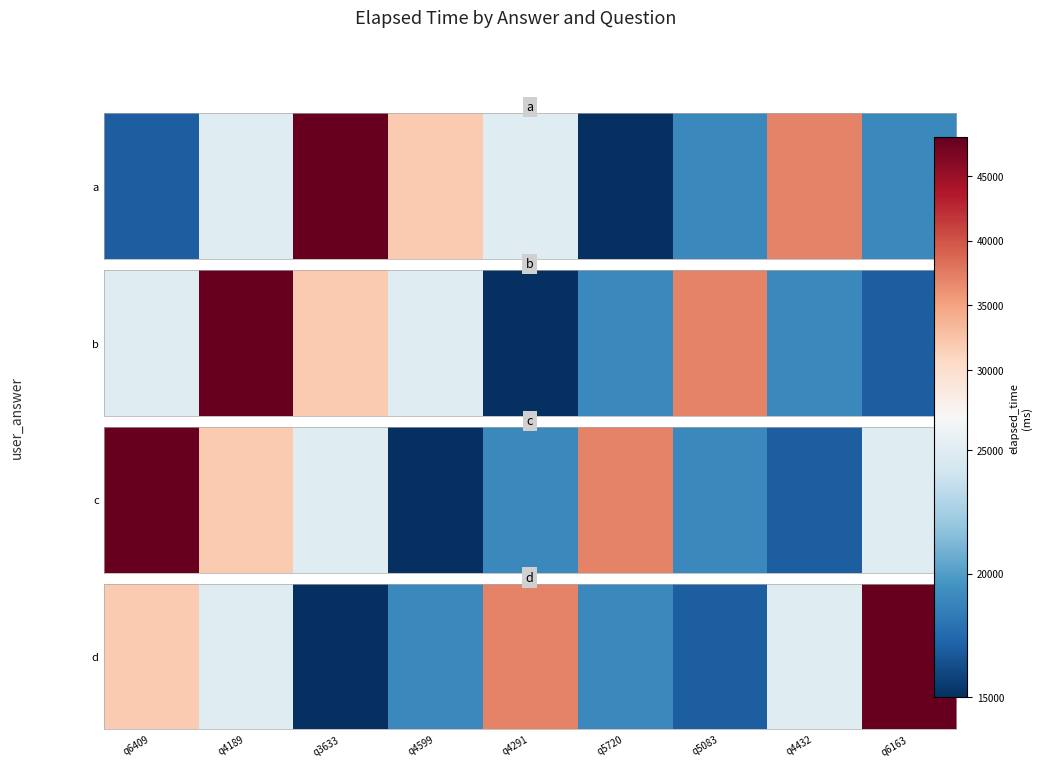

At which label does the data first exceed 25000?

q6409